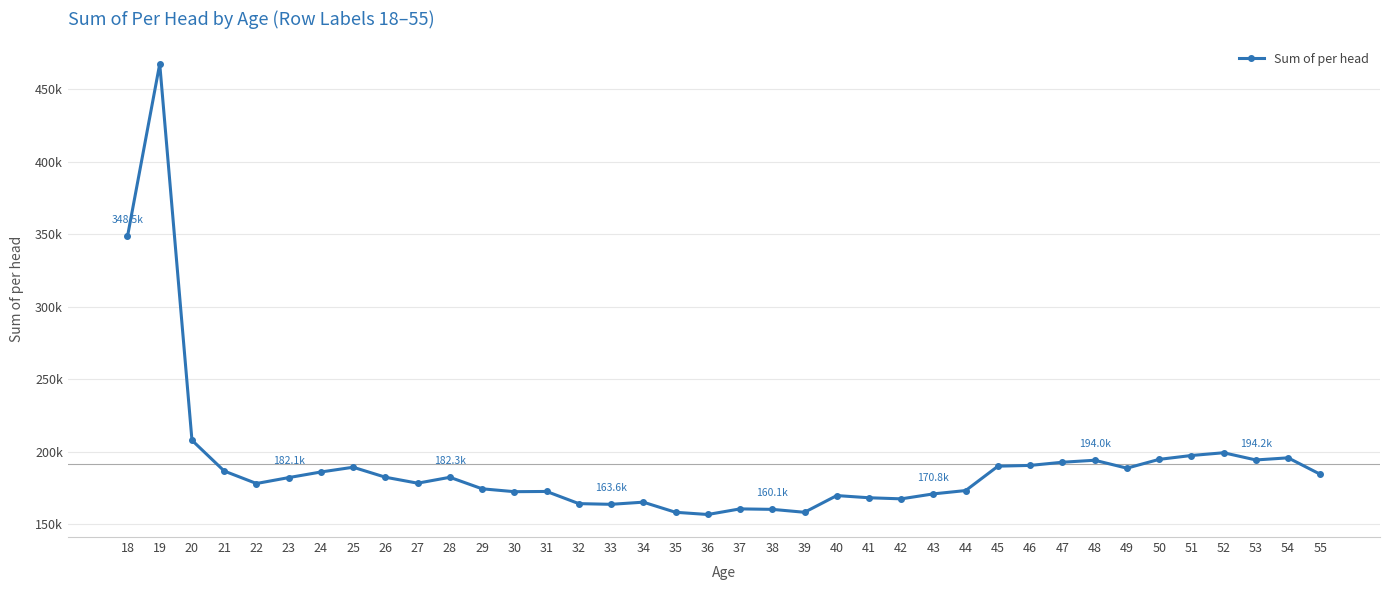

Between 53 and 46, which is larger?

53